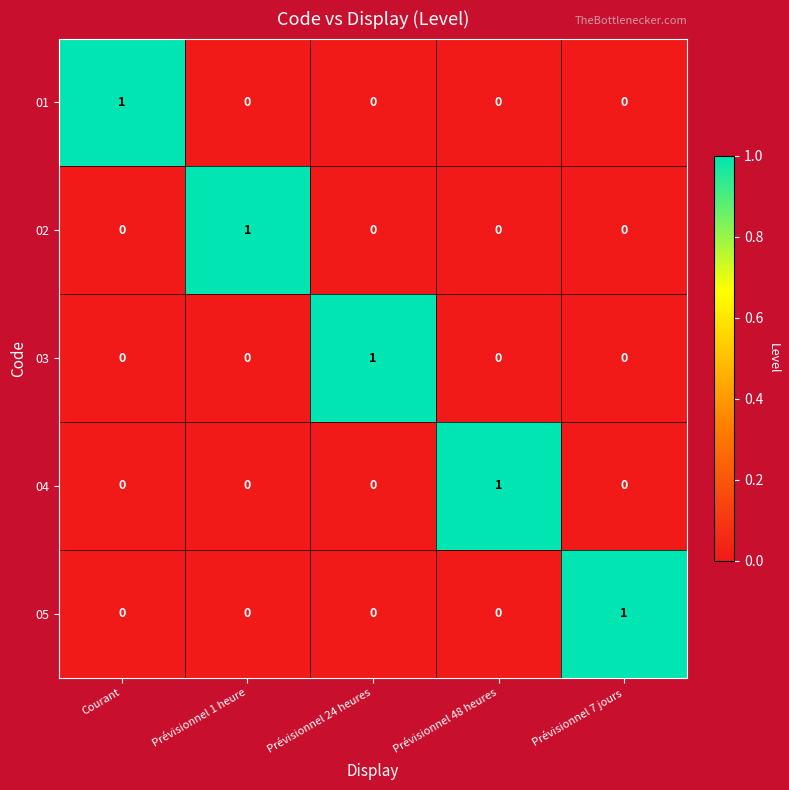

Reading left to right, extract all data points from this chart.

01: Courant=1	Prévisionnel 1 heure=0	Prévisionnel 24 heures=0	Prévisionnel 48 heures=0	Prévisionnel 7 jours=0
02: Courant=0	Prévisionnel 1 heure=1	Prévisionnel 24 heures=0	Prévisionnel 48 heures=0	Prévisionnel 7 jours=0
03: Courant=0	Prévisionnel 1 heure=0	Prévisionnel 24 heures=1	Prévisionnel 48 heures=0	Prévisionnel 7 jours=0
04: Courant=0	Prévisionnel 1 heure=0	Prévisionnel 24 heures=0	Prévisionnel 48 heures=1	Prévisionnel 7 jours=0
05: Courant=0	Prévisionnel 1 heure=0	Prévisionnel 24 heures=0	Prévisionnel 48 heures=0	Prévisionnel 7 jours=1